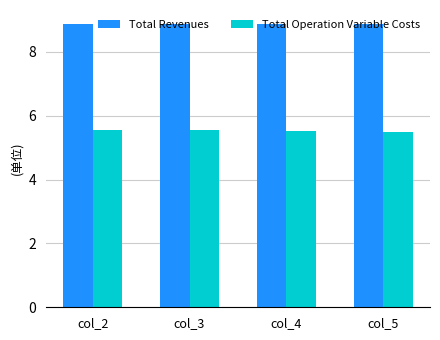

What is the sum of the Total Revenues values at col_4 and col_2?

17.7